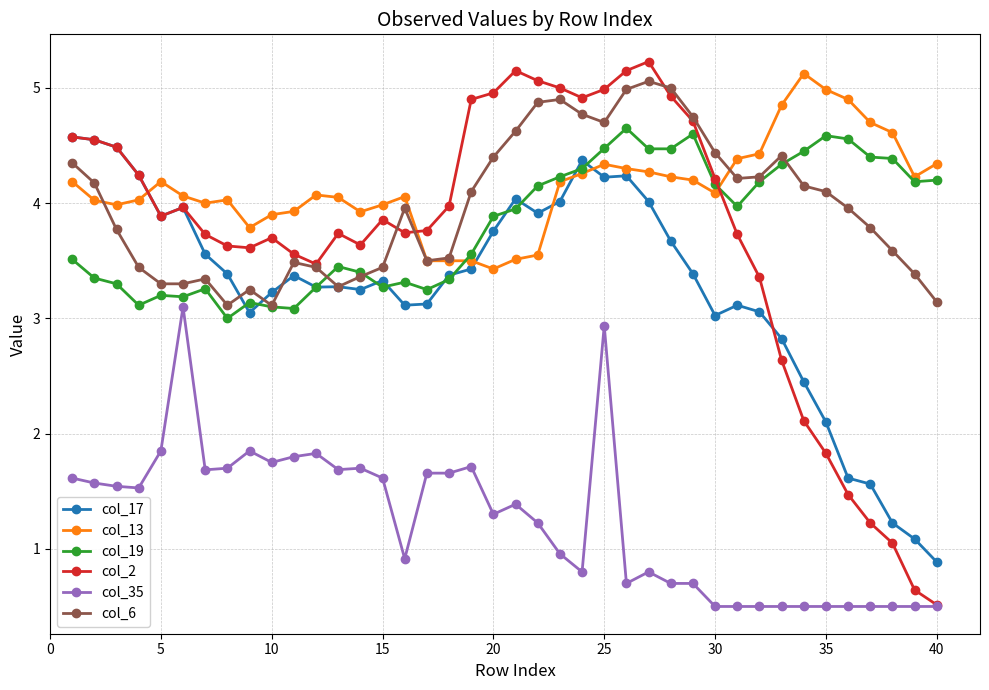

What is the smallest value displayed?

0.5